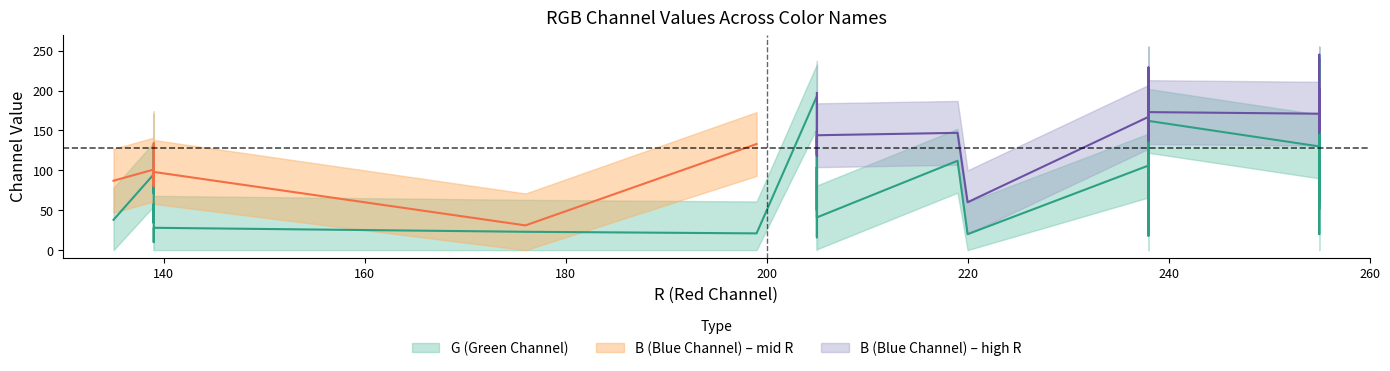

Reading right to left, what are all the values shown in this chart?

R: 199	139	205	238	255	139	205	238	255	135	139	205	238	255	255	139	205	238	255	139	205	238	255	139	205	238	255	219	139	205	238	255	255	139	205	238	255	255	220	176
G: 21	28	41	48	52	10	16	18	20	38	58	96	106	110	105	34	50	58	62	131	193	224	240	71	104	121	130	112	99	145	169	181	192	95	140	162	174	182	20	23
B: 133	98	144	167	179	80	118	137	147	87	98	144	167	180	180	82	120	140	150	134	197	229	245	93	137	159	171	147	108	158	184	197	203	101	149	173	185	193	60	31